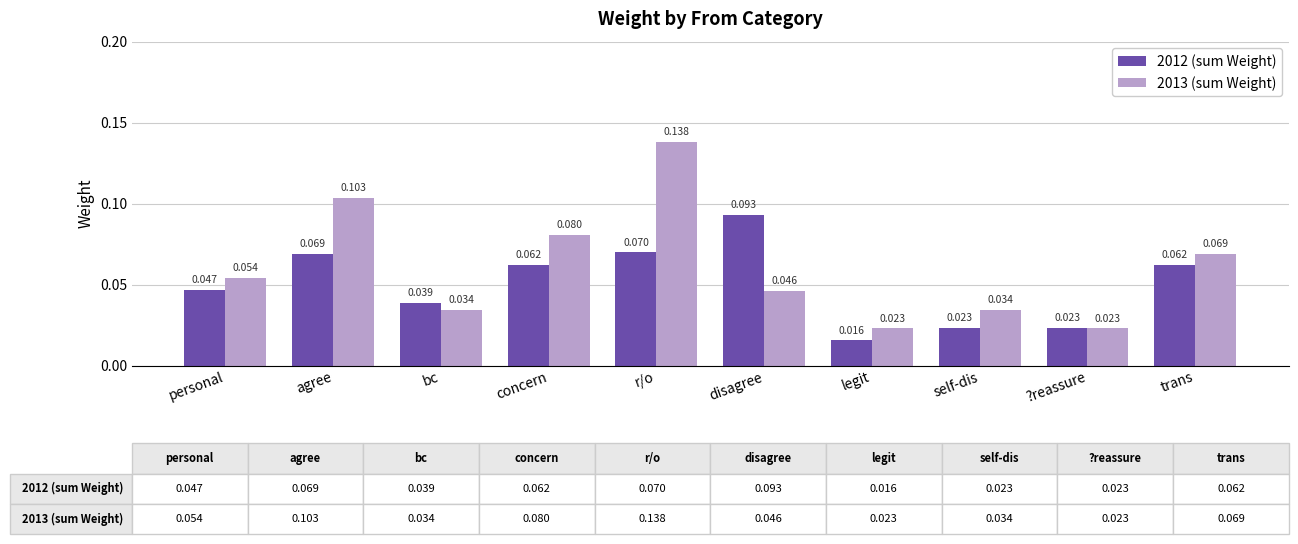

List the series in order of their overall mean, highest first.

2013 (sum Weight), 2012 (sum Weight)